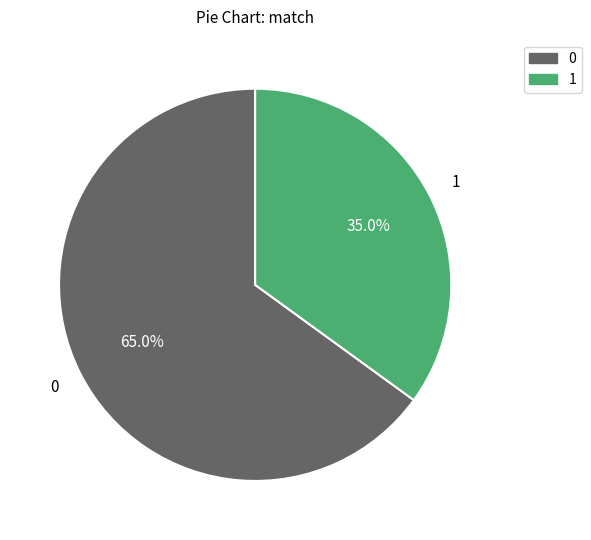

Count the number of slices in the pie.

2